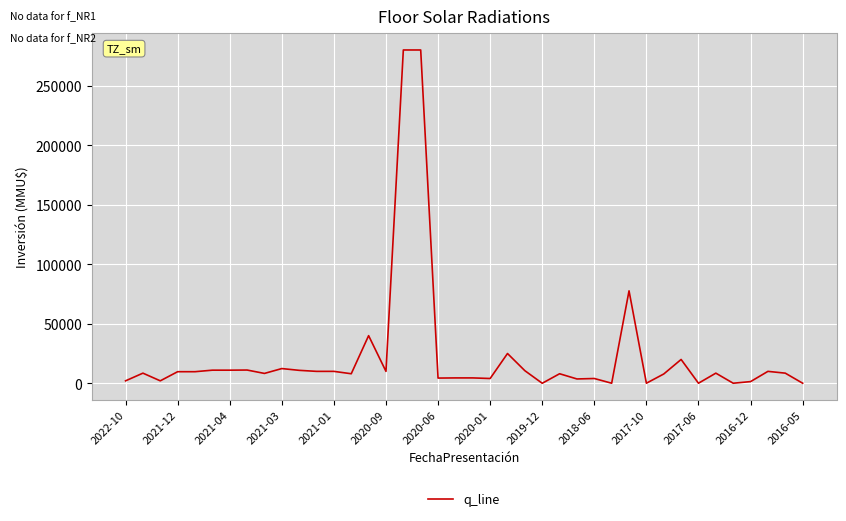

What is the sum of all values?

937225